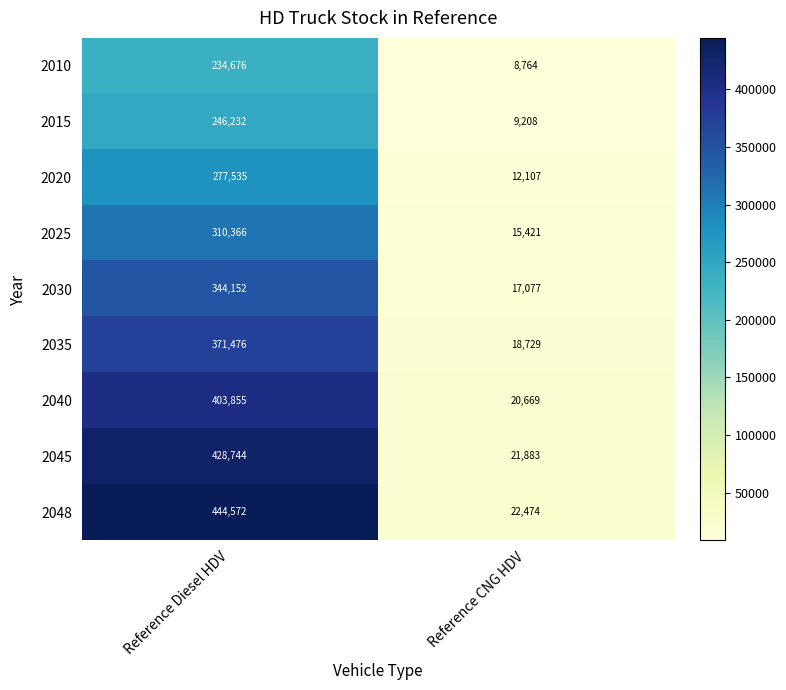

Reading left to right, list all the values displayed in this chart.

2010: 234676	8764
2015: 246232	9208
2020: 277535	12107
2025: 310366	15421
2030: 344152	17077
2035: 371476	18729
2040: 403855	20669
2045: 428744	21883
2048: 444572	22474